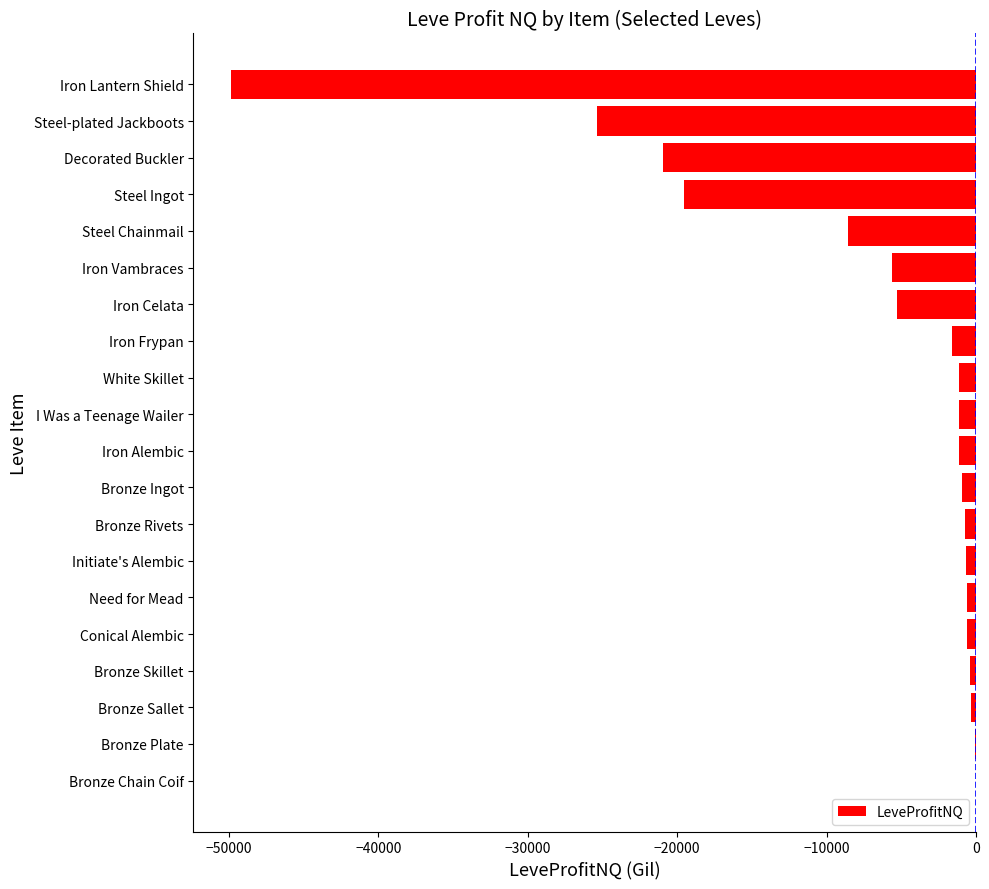

What is the sum of all values?

-144561.4